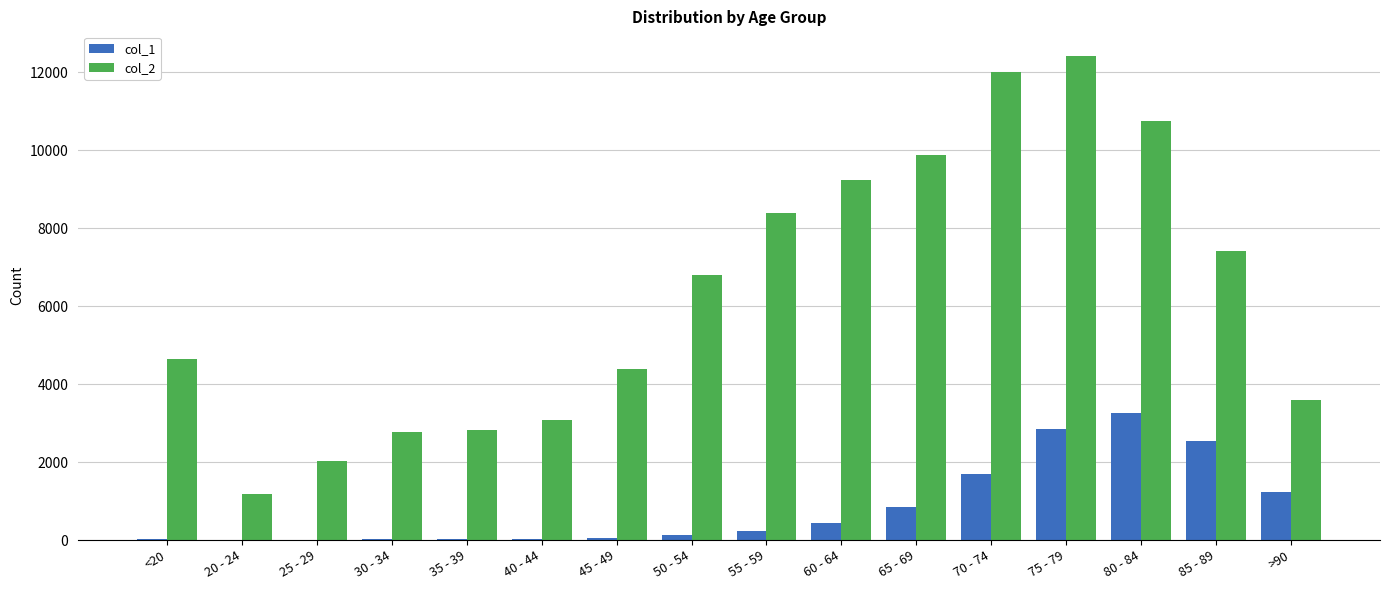

Is the value of col_1 at 80 - 84 greater than the value of col_2 at 35 - 39?

Yes